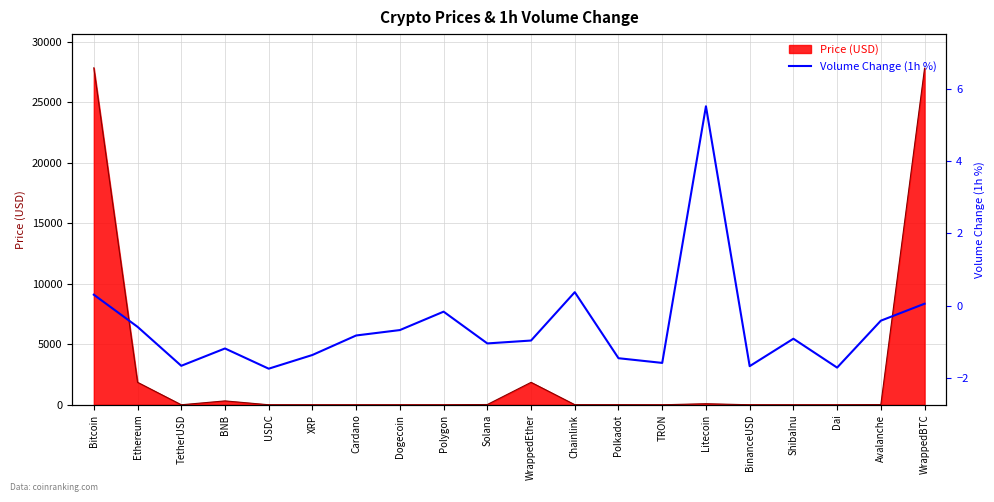

How many points are higher than both their immediate neighbors (excluding endpoints)?

5